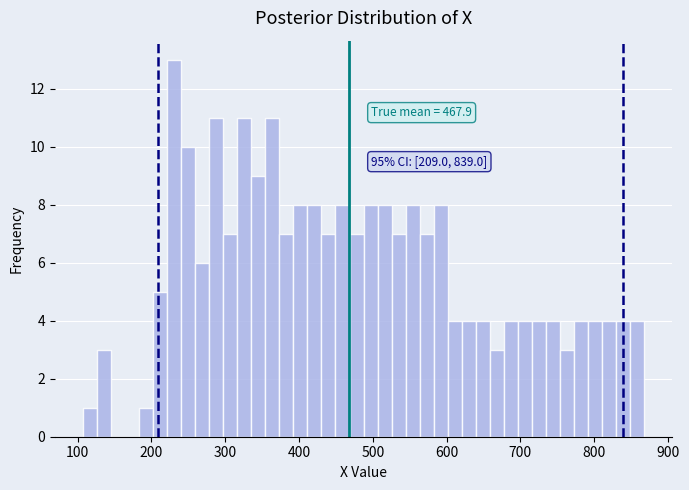

Read against the x-axis, roughly where is the centre of the tallest bar?

230